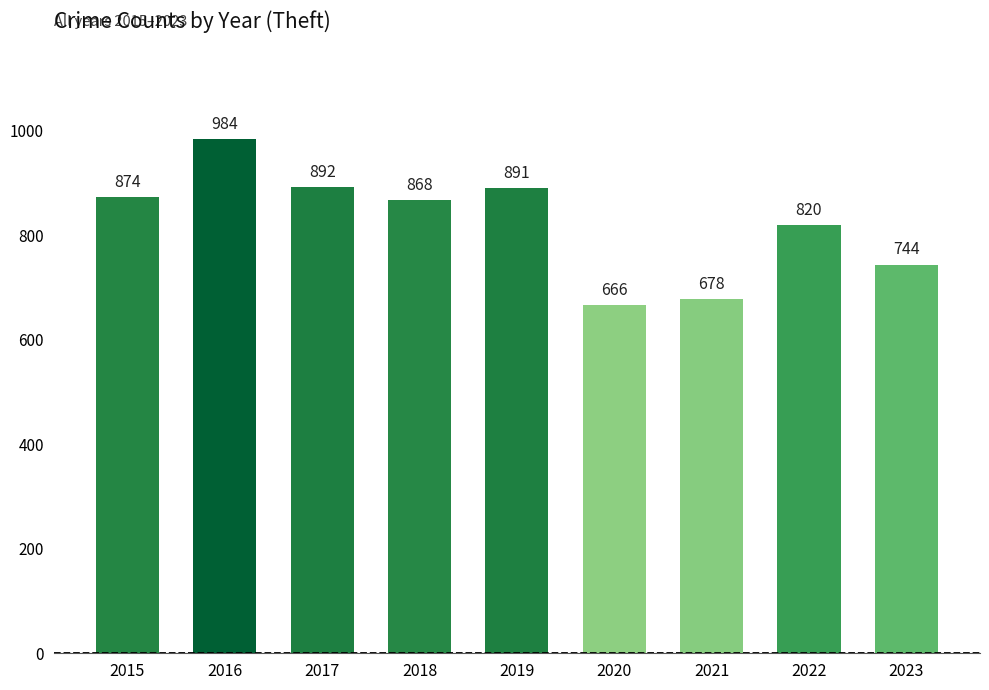

Between 2017 and 2019, which is larger?

2017